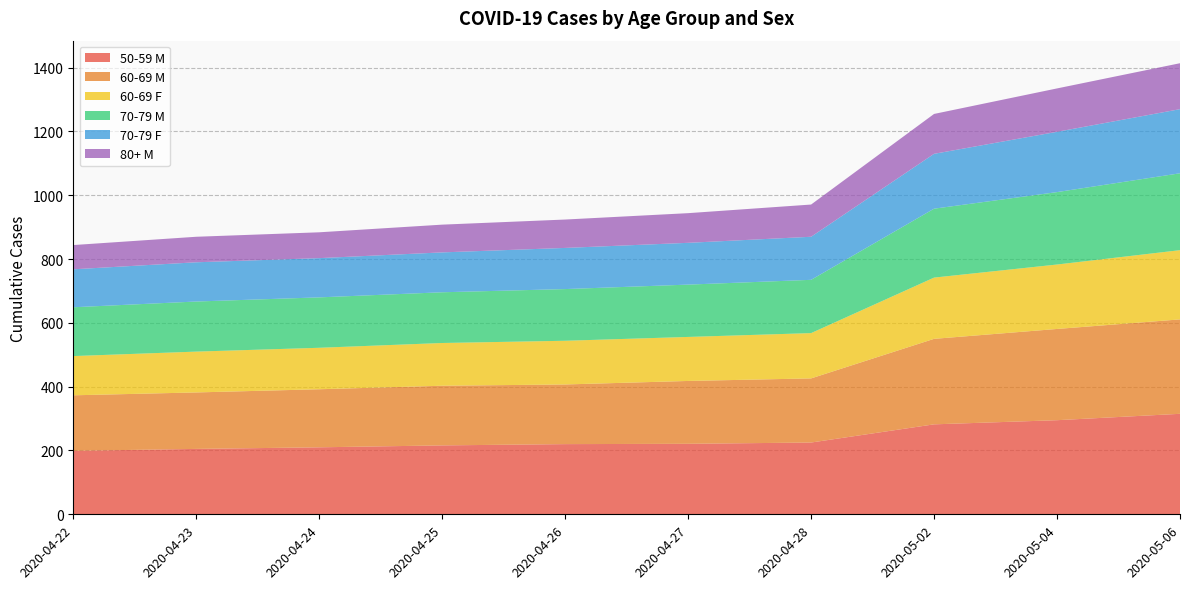

Reading left to right, list all the values displayed in this chart.

50-59 M: 199	205	210	216	220	221	225	282	295	315
60-69 M: 174	177	182	187	187	197	201	268	286	296
60-69 F: 123	128	130	134	137	138	142	192	202	217
70-79 M: 153	157	158	159	162	164	167	216	227	241
70-79 F: 119	123	123	125	129	131	135	172	189	201
80+ M: 76	80	81	87	89	93	101	125	136	144